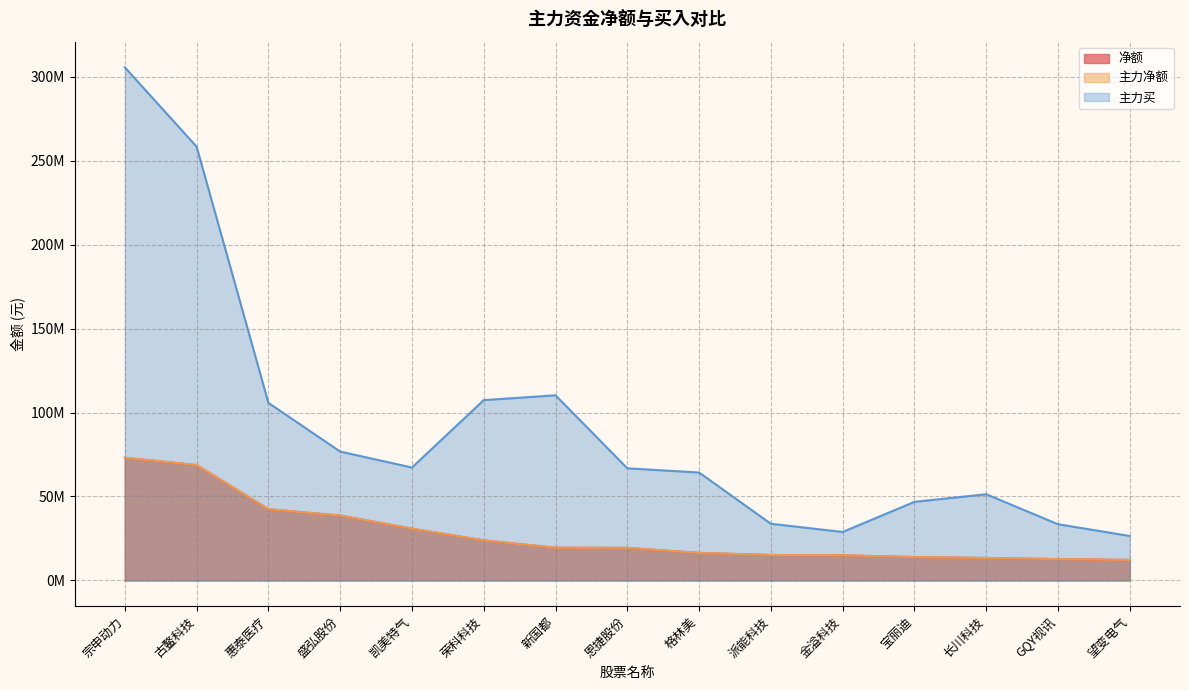

What is the total value across all series at 惠泰医疗?

190652567